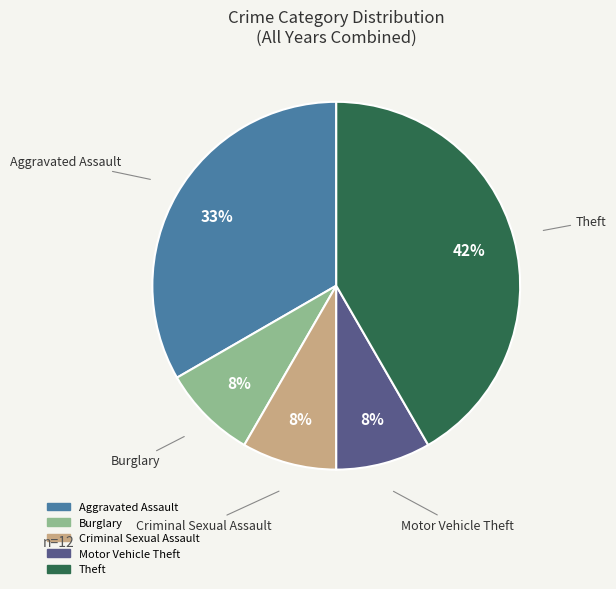

How many segments does this pie chart have?

5